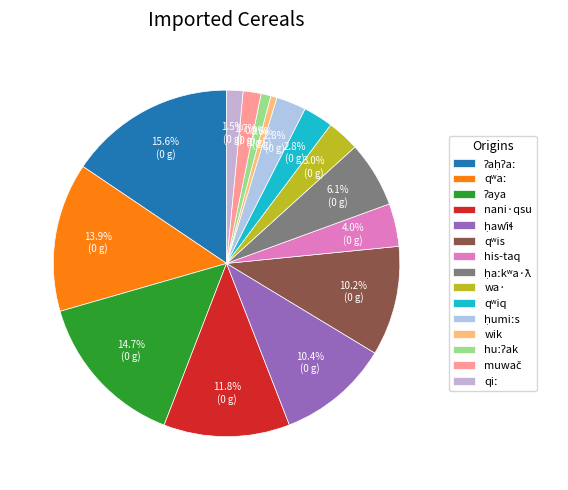

Which slice is the largest?

ʔaḥʔaː